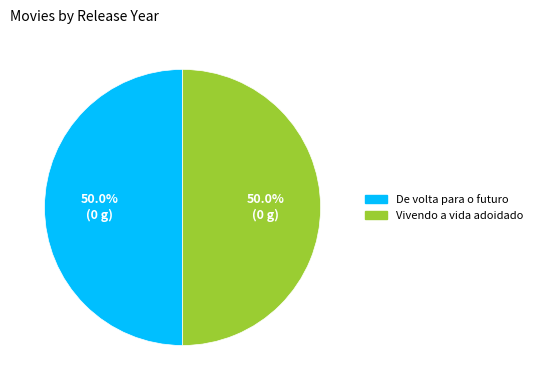

What is the ratio of the value at De volta para o futuro to the value at Vivendo a vida adoidado?

1.0